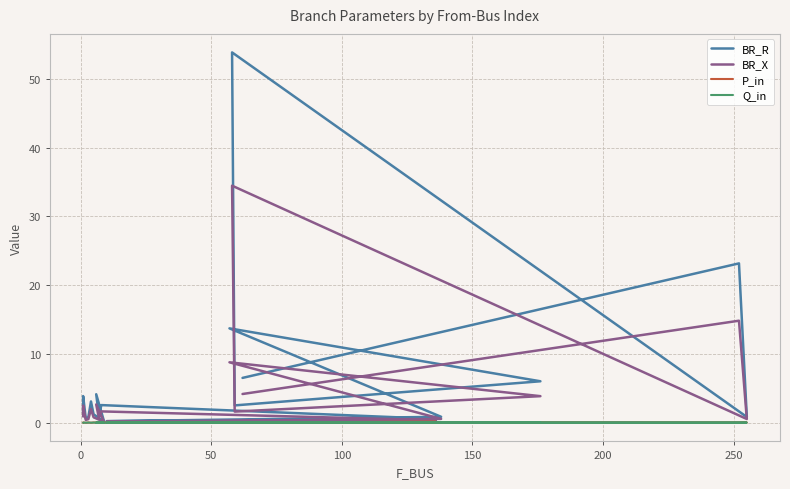

Which series has the largest total across all categories?

BR_R